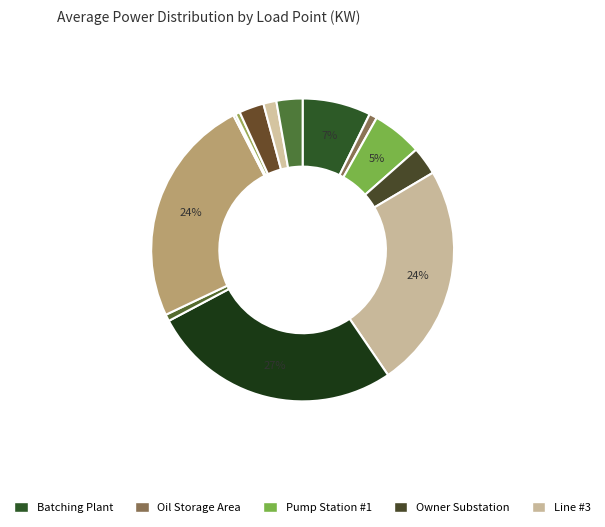

Which slice is the largest?

Line #1